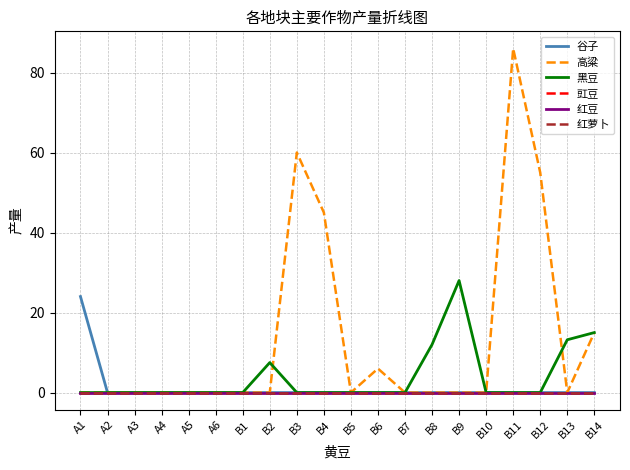

At which category does 高粱 reach its first local valley?

B5